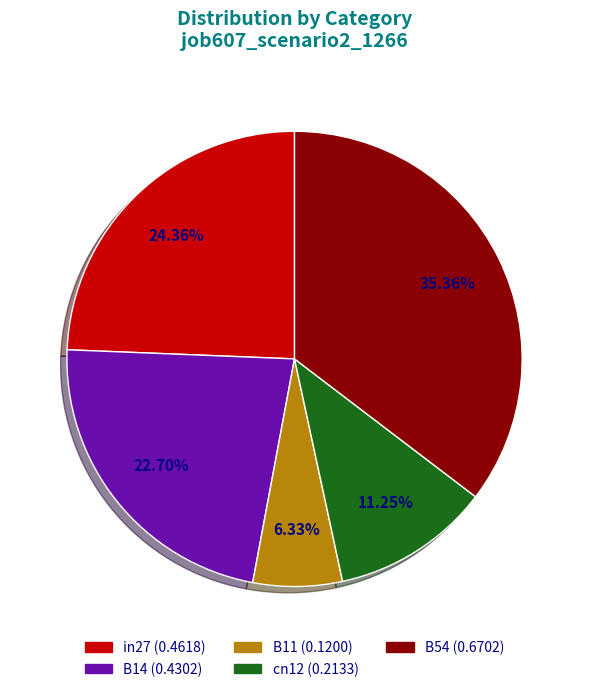

Does any single category account for the majority?

No